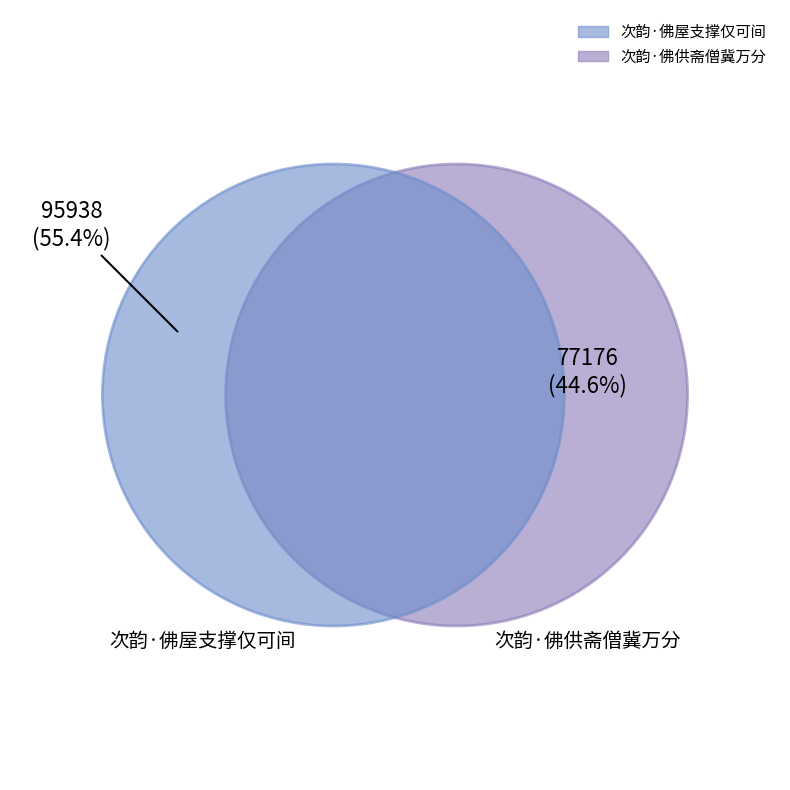

Which slice is the smallest?

次韵·佛供斋僧冀万分